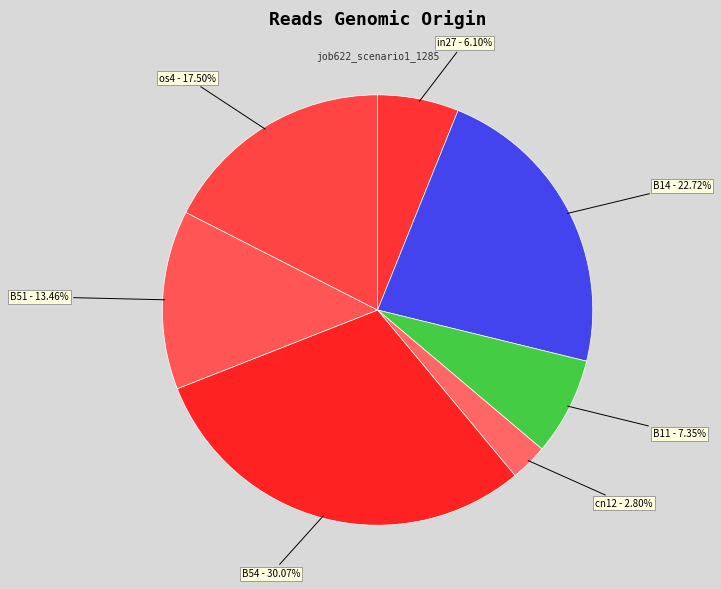

Is B54 the majority of the pie?

No